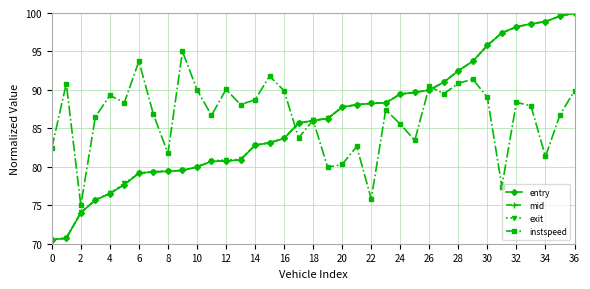

What is the value of the instspeed point at the 10th from the left?

95.0